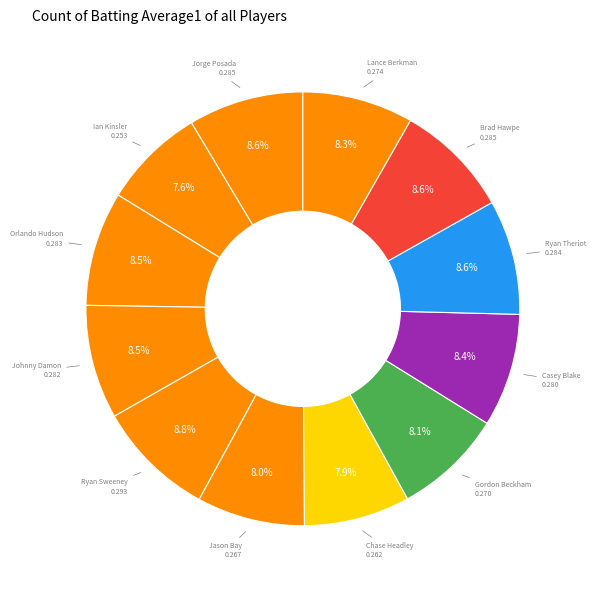

Count the number of slices in the pie.

12